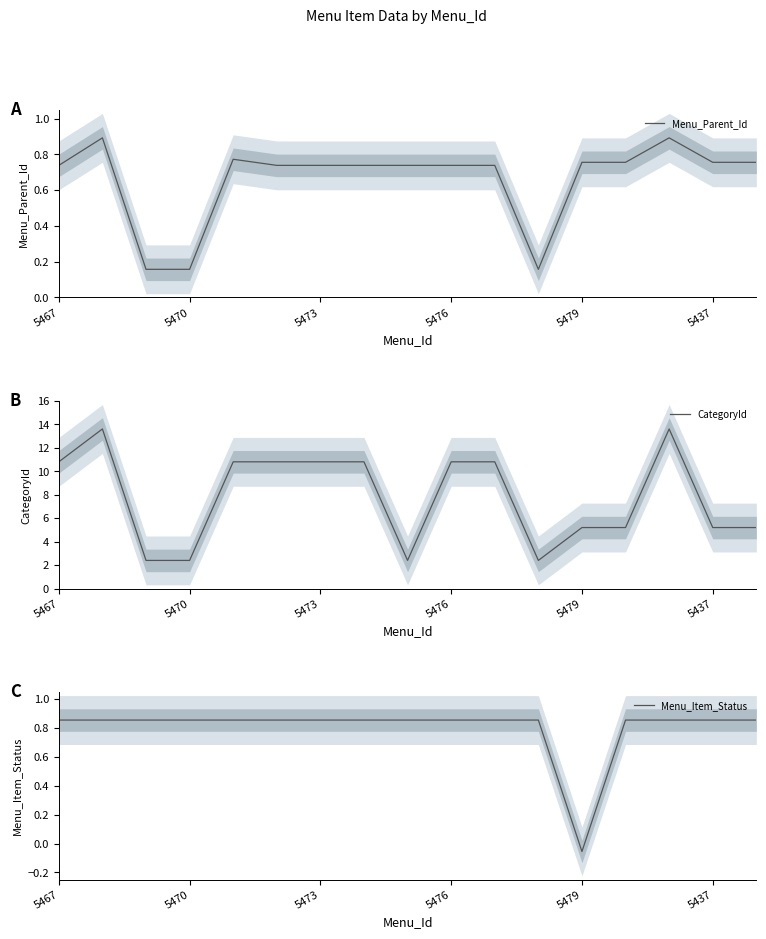

True or false: CategoryId and Menu_Item_Status cross at least once.

False